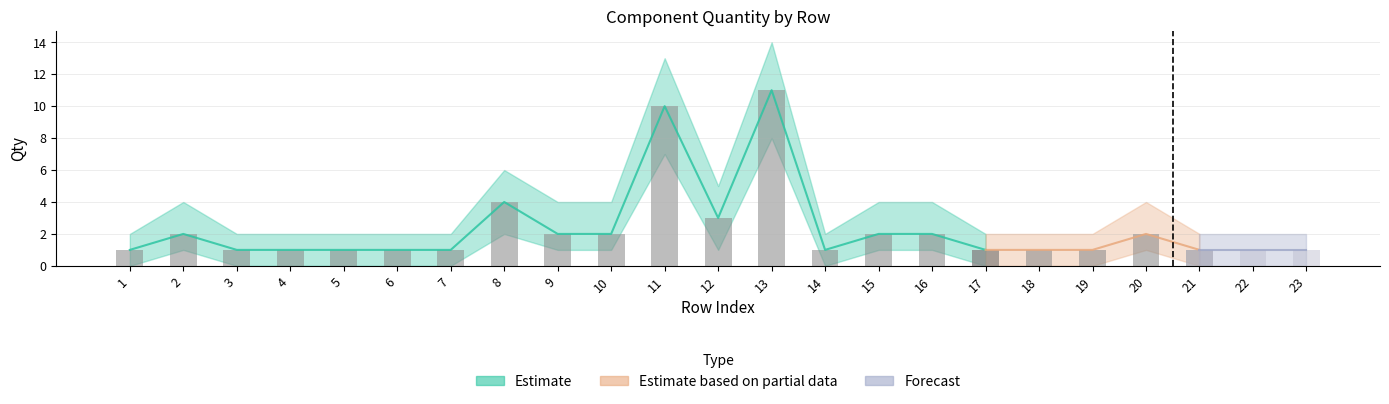

What is the difference between the second highest and minimum values in the Qty_upper series?

11